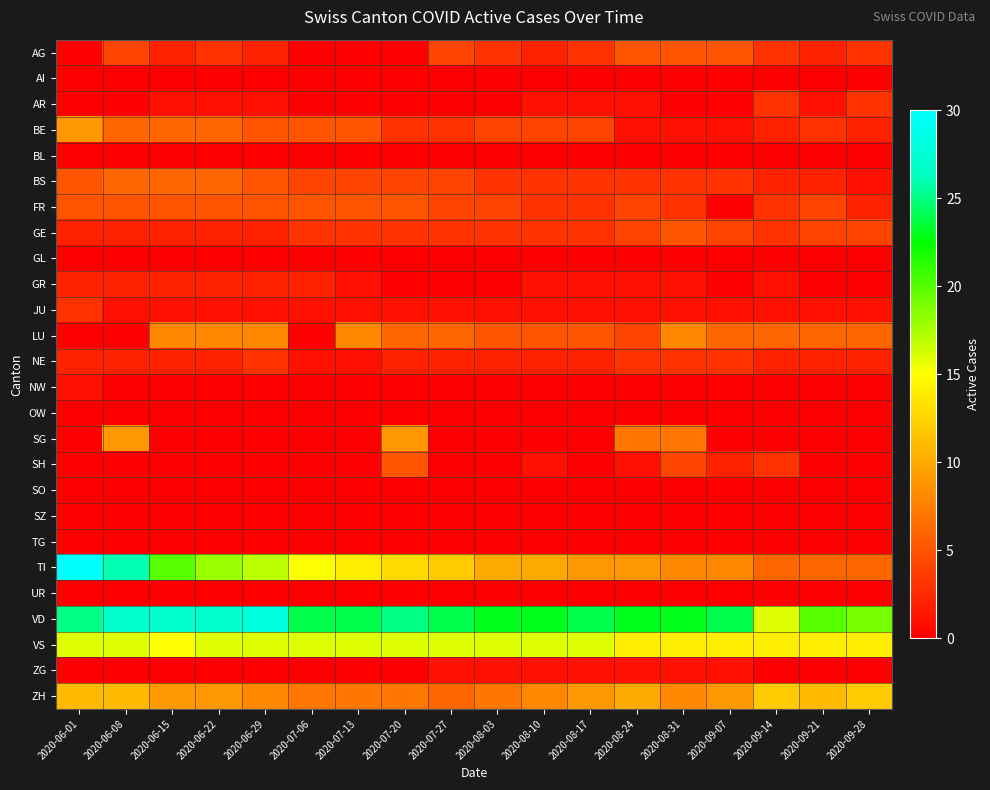

Reading left to right, extract all data points from this chart.

AG: 2020-06-01=0	2020-06-08=4	2020-06-15=2	2020-06-22=3	2020-06-29=2	2020-07-06=0	2020-07-13=0	2020-07-20=0	2020-07-27=4	2020-08-03=3	2020-08-10=2	2020-08-17=3	2020-08-24=5	2020-08-31=5	2020-09-07=5	2020-09-14=3	2020-09-21=2	2020-09-28=3
AI: 2020-06-01=0	2020-06-08=0	2020-06-15=0	2020-06-22=0	2020-06-29=0	2020-07-06=0	2020-07-13=0	2020-07-20=0	2020-07-27=0	2020-08-03=0	2020-08-10=0	2020-08-17=0	2020-08-24=0	2020-08-31=0	2020-09-07=0	2020-09-14=0	2020-09-21=0	2020-09-28=0
AR: 2020-06-01=0	2020-06-08=0	2020-06-15=1	2020-06-22=1	2020-06-29=1	2020-07-06=0	2020-07-13=0	2020-07-20=0	2020-07-27=0	2020-08-03=0	2020-08-10=1	2020-08-17=1	2020-08-24=1	2020-08-31=0	2020-09-07=0	2020-09-14=3	2020-09-21=1	2020-09-28=3
BE: 2020-06-01=9	2020-06-08=6	2020-06-15=6	2020-06-22=6	2020-06-29=5	2020-07-06=5	2020-07-13=5	2020-07-20=3	2020-07-27=3	2020-08-03=4	2020-08-10=4	2020-08-17=4	2020-08-24=1	2020-08-31=1	2020-09-07=1	2020-09-14=2	2020-09-21=3	2020-09-28=2
BL: 2020-06-01=0	2020-06-08=0	2020-06-15=0	2020-06-22=0	2020-06-29=0	2020-07-06=0	2020-07-13=0	2020-07-20=0	2020-07-27=0	2020-08-03=0	2020-08-10=0	2020-08-17=0	2020-08-24=0	2020-08-31=0	2020-09-07=0	2020-09-14=0	2020-09-21=0	2020-09-28=0
BS: 2020-06-01=5	2020-06-08=6	2020-06-15=6	2020-06-22=6	2020-06-29=5	2020-07-06=4	2020-07-13=4	2020-07-20=4	2020-07-27=4	2020-08-03=3	2020-08-10=3	2020-08-17=3	2020-08-24=3	2020-08-31=3	2020-09-07=3	2020-09-14=2	2020-09-21=2	2020-09-28=1
FR: 2020-06-01=5	2020-06-08=5	2020-06-15=5	2020-06-22=5	2020-06-29=5	2020-07-06=5	2020-07-13=5	2020-07-20=5	2020-07-27=4	2020-08-03=4	2020-08-10=3	2020-08-17=3	2020-08-24=4	2020-08-31=3	2020-09-07=0	2020-09-14=3	2020-09-21=4	2020-09-28=2
GE: 2020-06-01=2	2020-06-08=2	2020-06-15=2	2020-06-22=2	2020-06-29=2	2020-07-06=3	2020-07-13=3	2020-07-20=3	2020-07-27=3	2020-08-03=3	2020-08-10=3	2020-08-17=3	2020-08-24=4	2020-08-31=5	2020-09-07=4	2020-09-14=3	2020-09-21=4	2020-09-28=4
GL: 2020-06-01=0	2020-06-08=0	2020-06-15=0	2020-06-22=0	2020-06-29=0	2020-07-06=0	2020-07-13=0	2020-07-20=0	2020-07-27=0	2020-08-03=0	2020-08-10=0	2020-08-17=0	2020-08-24=0	2020-08-31=0	2020-09-07=0	2020-09-14=0	2020-09-21=0	2020-09-28=0
GR: 2020-06-01=2	2020-06-08=2	2020-06-15=2	2020-06-22=2	2020-06-29=2	2020-07-06=2	2020-07-13=1	2020-07-20=0	2020-07-27=0	2020-08-03=0	2020-08-10=1	2020-08-17=1	2020-08-24=1	2020-08-31=1	2020-09-07=0	2020-09-14=1	2020-09-21=0	2020-09-28=0
JU: 2020-06-01=3	2020-06-08=1	2020-06-15=1	2020-06-22=1	2020-06-29=1	2020-07-06=1	2020-07-13=1	2020-07-20=1	2020-07-27=1	2020-08-03=1	2020-08-10=1	2020-08-17=1	2020-08-24=1	2020-08-31=1	2020-09-07=1	2020-09-14=1	2020-09-21=1	2020-09-28=1
LU: 2020-06-01=0	2020-06-08=0	2020-06-15=8	2020-06-22=8	2020-06-29=8	2020-07-06=0	2020-07-13=8	2020-07-20=6	2020-07-27=6	2020-08-03=5	2020-08-10=5	2020-08-17=5	2020-08-24=4	2020-08-31=8	2020-09-07=6	2020-09-14=6	2020-09-21=6	2020-09-28=6
NE: 2020-06-01=2	2020-06-08=2	2020-06-15=2	2020-06-22=2	2020-06-29=3	2020-07-06=1	2020-07-13=1	2020-07-20=2	2020-07-27=2	2020-08-03=2	2020-08-10=2	2020-08-17=2	2020-08-24=3	2020-08-31=3	2020-09-07=3	2020-09-14=2	2020-09-21=2	2020-09-28=2
NW: 2020-06-01=1	2020-06-08=0	2020-06-15=0	2020-06-22=0	2020-06-29=0	2020-07-06=0	2020-07-13=0	2020-07-20=0	2020-07-27=0	2020-08-03=0	2020-08-10=0	2020-08-17=0	2020-08-24=0	2020-08-31=0	2020-09-07=0	2020-09-14=0	2020-09-21=0	2020-09-28=0
OW: 2020-06-01=0	2020-06-08=0	2020-06-15=0	2020-06-22=0	2020-06-29=0	2020-07-06=0	2020-07-13=0	2020-07-20=0	2020-07-27=0	2020-08-03=0	2020-08-10=0	2020-08-17=0	2020-08-24=0	2020-08-31=0	2020-09-07=0	2020-09-14=0	2020-09-21=0	2020-09-28=0
SG: 2020-06-01=0	2020-06-08=9	2020-06-15=0	2020-06-22=0	2020-06-29=0	2020-07-06=0	2020-07-13=0	2020-07-20=9	2020-07-27=0	2020-08-03=0	2020-08-10=0	2020-08-17=0	2020-08-24=7	2020-08-31=7	2020-09-07=0	2020-09-14=0	2020-09-21=0	2020-09-28=0
SH: 2020-06-01=0	2020-06-08=0	2020-06-15=0	2020-06-22=0	2020-06-29=0	2020-07-06=0	2020-07-13=0	2020-07-20=5	2020-07-27=0	2020-08-03=0	2020-08-10=1	2020-08-17=0	2020-08-24=1	2020-08-31=4	2020-09-07=2	2020-09-14=3	2020-09-21=0	2020-09-28=0
SO: 2020-06-01=0	2020-06-08=0	2020-06-15=0	2020-06-22=0	2020-06-29=0	2020-07-06=0	2020-07-13=0	2020-07-20=0	2020-07-27=0	2020-08-03=0	2020-08-10=0	2020-08-17=0	2020-08-24=0	2020-08-31=0	2020-09-07=0	2020-09-14=0	2020-09-21=0	2020-09-28=0
SZ: 2020-06-01=0	2020-06-08=0	2020-06-15=0	2020-06-22=0	2020-06-29=0	2020-07-06=0	2020-07-13=0	2020-07-20=0	2020-07-27=0	2020-08-03=0	2020-08-10=0	2020-08-17=0	2020-08-24=0	2020-08-31=0	2020-09-07=0	2020-09-14=0	2020-09-21=0	2020-09-28=0
TG: 2020-06-01=0	2020-06-08=0	2020-06-15=0	2020-06-22=0	2020-06-29=0	2020-07-06=0	2020-07-13=0	2020-07-20=0	2020-07-27=0	2020-08-03=0	2020-08-10=0	2020-08-17=0	2020-08-24=0	2020-08-31=0	2020-09-07=0	2020-09-14=0	2020-09-21=0	2020-09-28=0
TI: 2020-06-01=30	2020-06-08=26	2020-06-15=20	2020-06-22=18	2020-06-29=17	2020-07-06=15	2020-07-13=14	2020-07-20=13	2020-07-27=12	2020-08-03=10	2020-08-10=10	2020-08-17=9	2020-08-24=9	2020-08-31=8	2020-09-07=8	2020-09-14=6	2020-09-21=6	2020-09-28=6
UR: 2020-06-01=0	2020-06-08=0	2020-06-15=0	2020-06-22=0	2020-06-29=0	2020-07-06=0	2020-07-13=0	2020-07-20=0	2020-07-27=0	2020-08-03=0	2020-08-10=0	2020-08-17=0	2020-08-24=0	2020-08-31=0	2020-09-07=0	2020-09-14=0	2020-09-21=0	2020-09-28=0
VD: 2020-06-01=25	2020-06-08=27	2020-06-15=27	2020-06-22=27	2020-06-29=28	2020-07-06=24	2020-07-13=24	2020-07-20=25	2020-07-27=24	2020-08-03=23	2020-08-10=23	2020-08-17=24	2020-08-24=23	2020-08-31=23	2020-09-07=24	2020-09-14=16	2020-09-21=20	2020-09-28=19
VS: 2020-06-01=16	2020-06-08=16	2020-06-15=15	2020-06-22=16	2020-06-29=16	2020-07-06=16	2020-07-13=16	2020-07-20=16	2020-07-27=16	2020-08-03=16	2020-08-10=16	2020-08-17=16	2020-08-24=14	2020-08-31=14	2020-09-07=14	2020-09-14=14	2020-09-21=14	2020-09-28=14
ZG: 2020-06-01=0	2020-06-08=0	2020-06-15=0	2020-06-22=0	2020-06-29=0	2020-07-06=0	2020-07-13=0	2020-07-20=0	2020-07-27=1	2020-08-03=1	2020-08-10=1	2020-08-17=1	2020-08-24=1	2020-08-31=1	2020-09-07=1	2020-09-14=0	2020-09-21=0	2020-09-28=0
ZH: 2020-06-01=11	2020-06-08=11	2020-06-15=9	2020-06-22=9	2020-06-29=8	2020-07-06=7	2020-07-13=7	2020-07-20=7	2020-07-27=6	2020-08-03=7	2020-08-10=8	2020-08-17=9	2020-08-24=10	2020-08-31=8	2020-09-07=9	2020-09-14=12	2020-09-21=11	2020-09-28=12